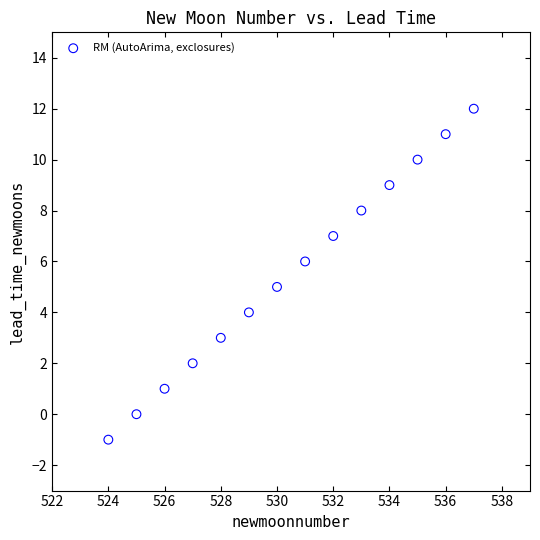

What is the range of Y values (max minus min)?

13